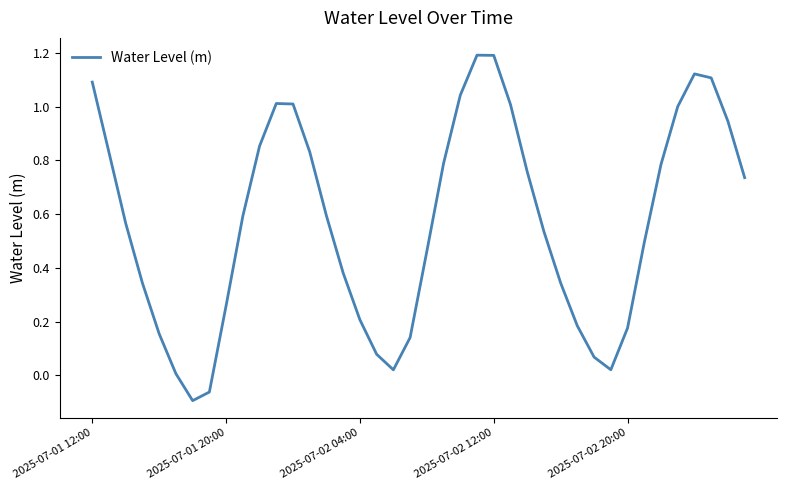

What is the difference between the maximum and minimum values?

1.3